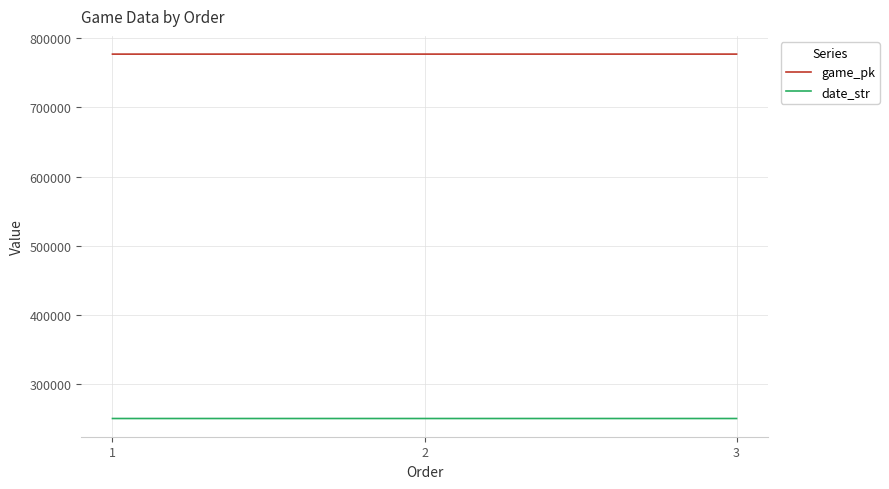

Which series has the largest total across all categories?

game_pk